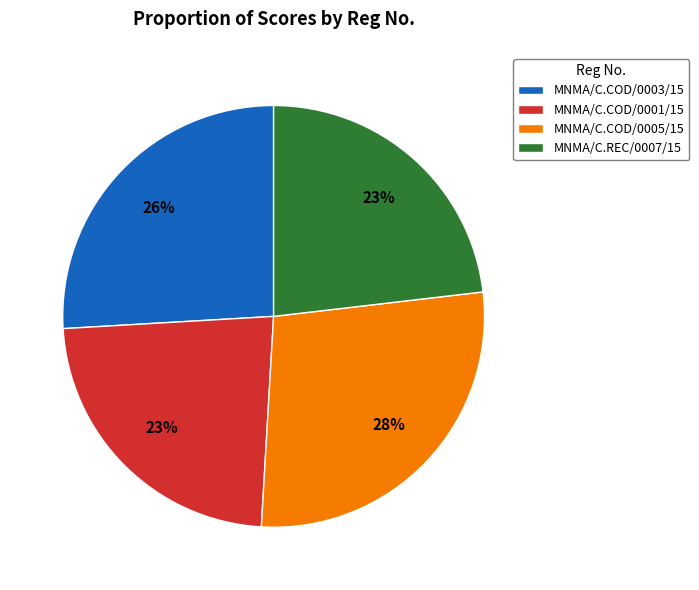

Do MNMA/C.COD/0001/15 and MNMA/C.REC/0007/15 together represent more than half of the pie?

No